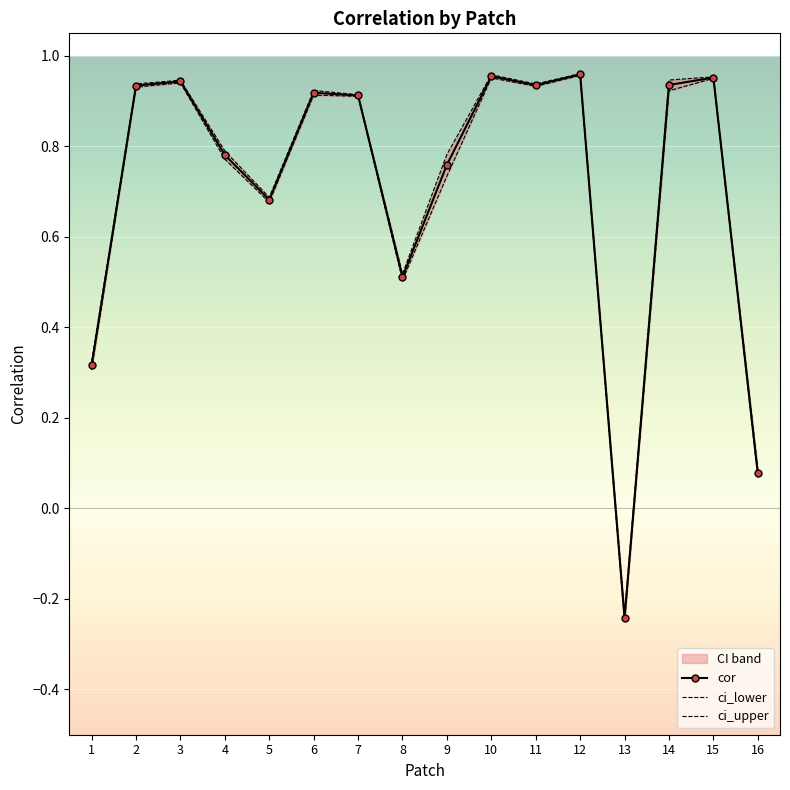

True or false: cor has a value of 0.8 at 9.

True